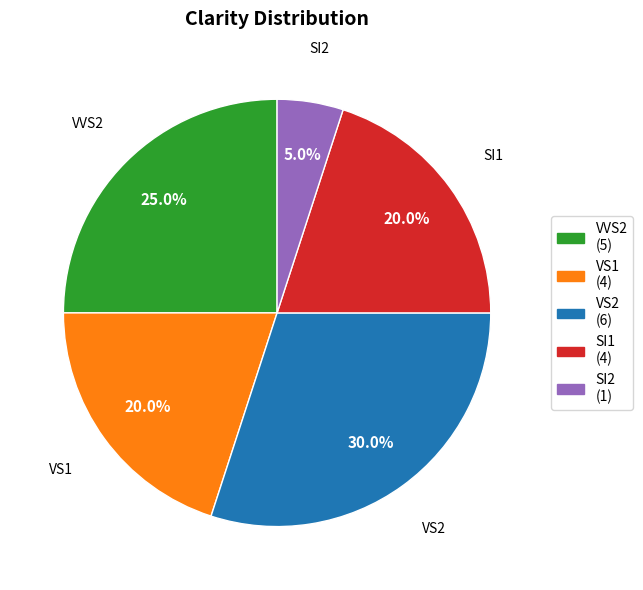

Is there any slice that represents more than half of the pie?

No